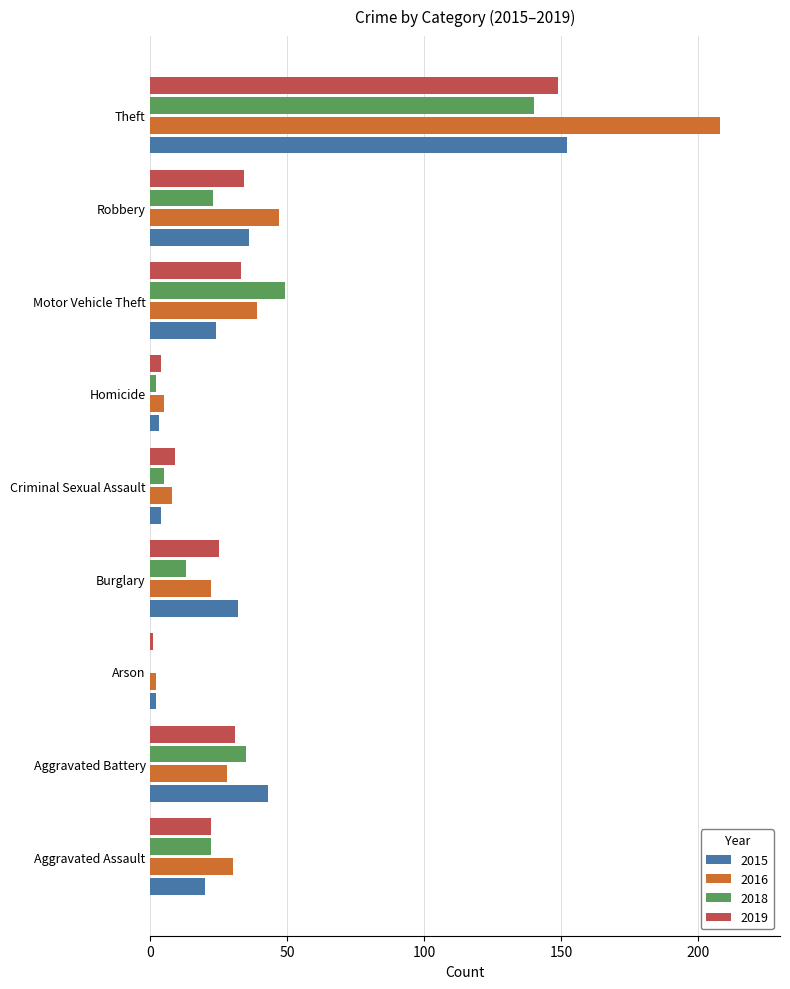

What is the greatest value displayed?

208